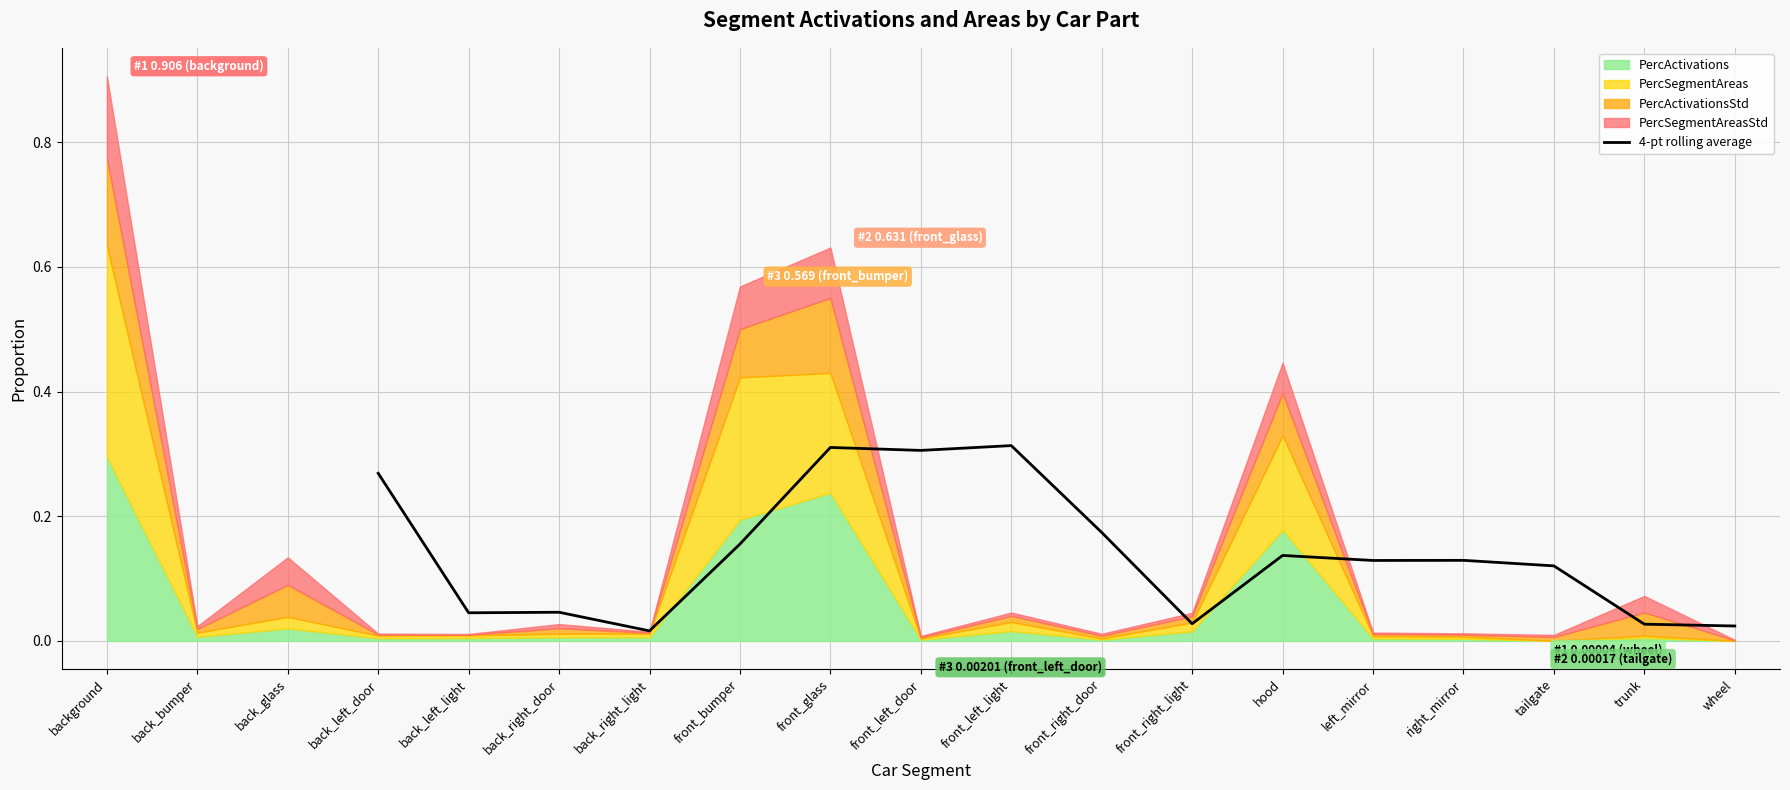

The 4-pt rolling average series shows 0.0 at right_mirror. True or false?

False